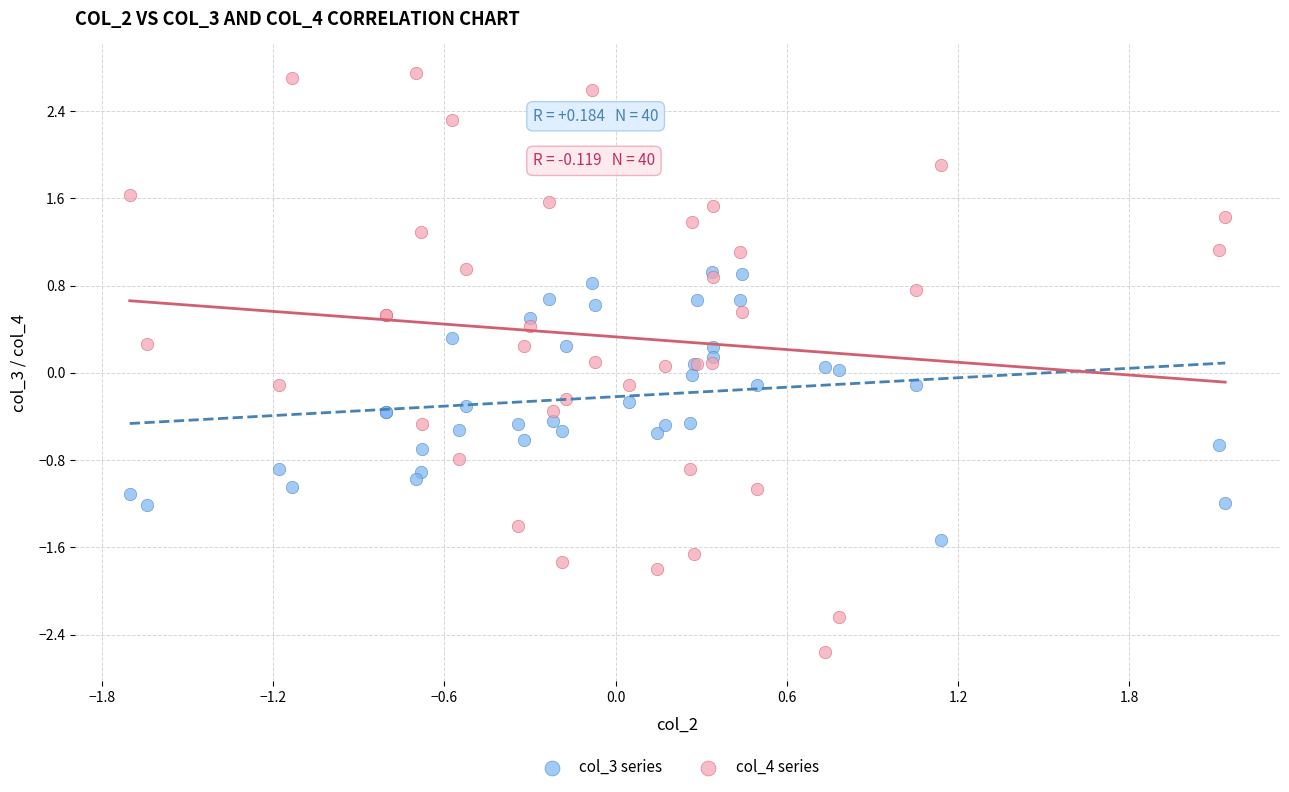

What are all the series names shown in the legend?

col_3 series, col_4 series